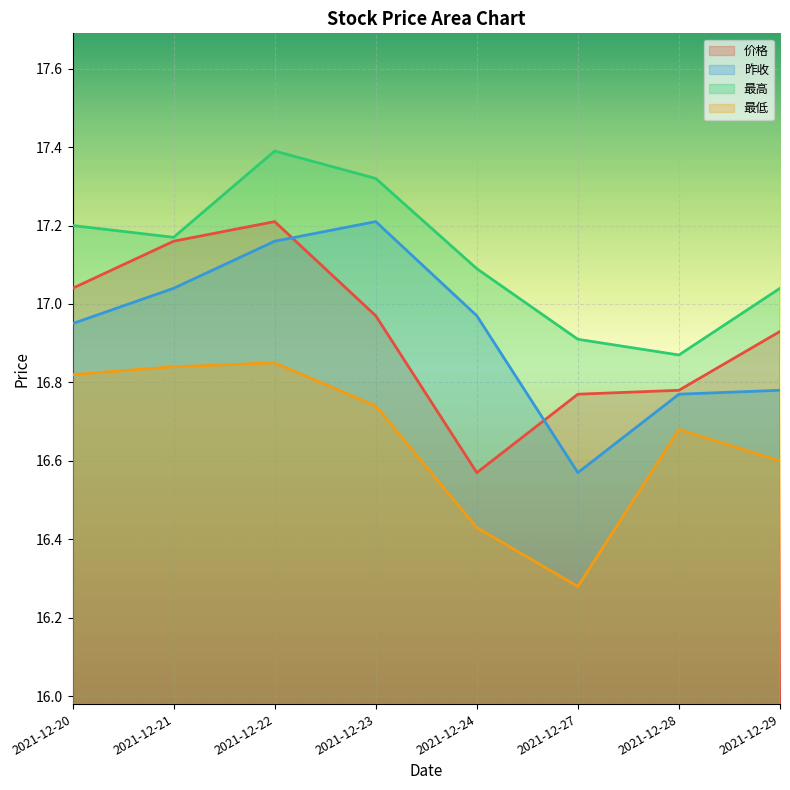

The value of 最低 at 2021-12-24 is 16.4. True or false?

True